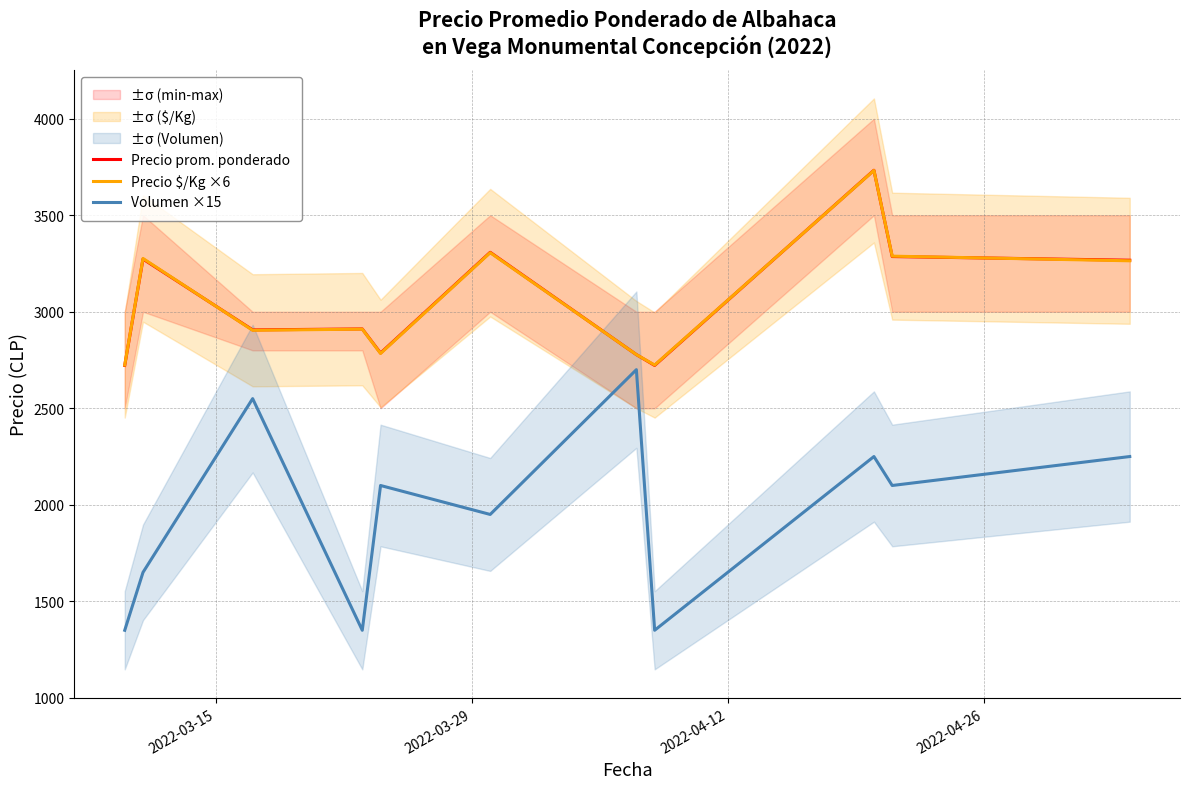

True or false: Precio $/Kg ×6 and Volumen ×15 intersect in this chart.

False